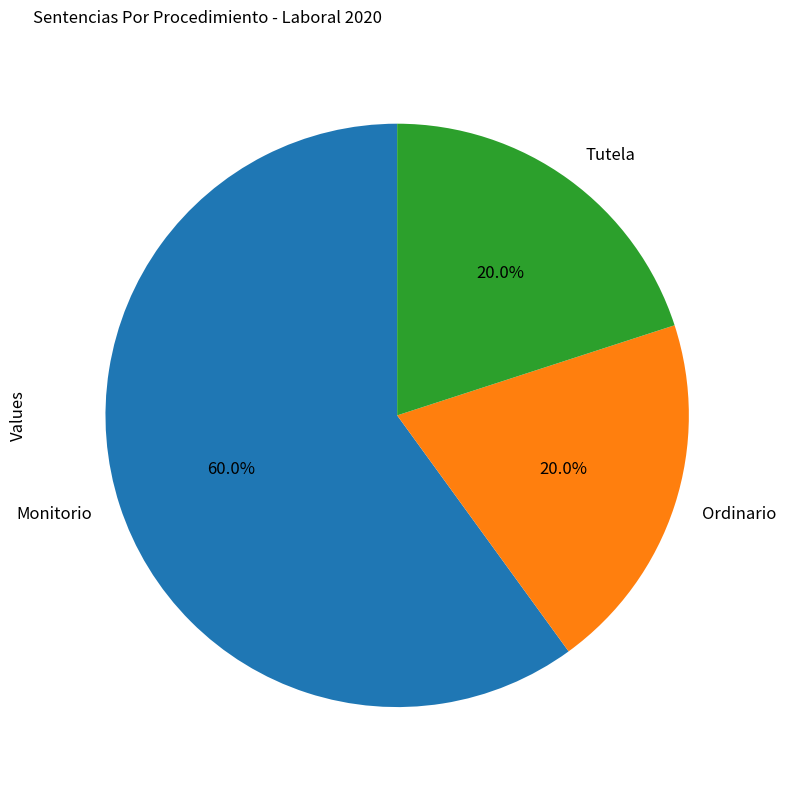

Which has a higher value, Ordinario or Monitorio?

Monitorio